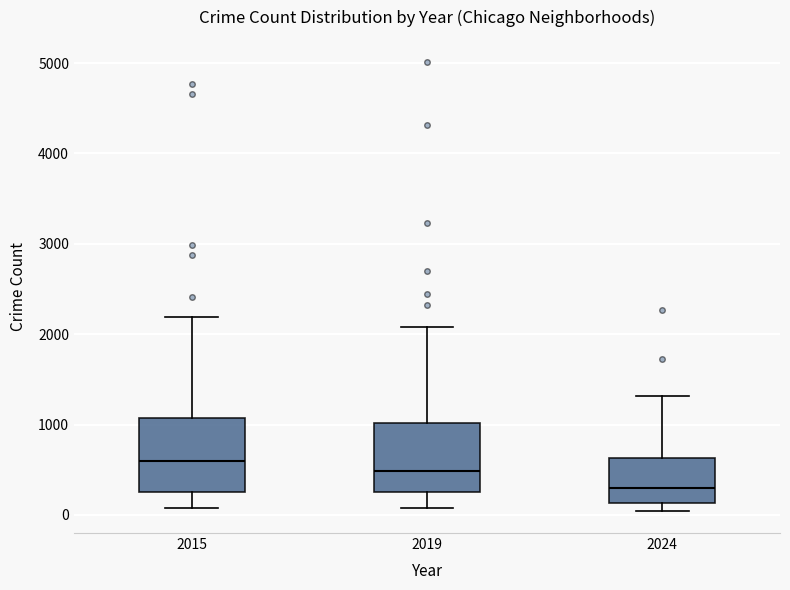

Which box has the highest median line?

2015